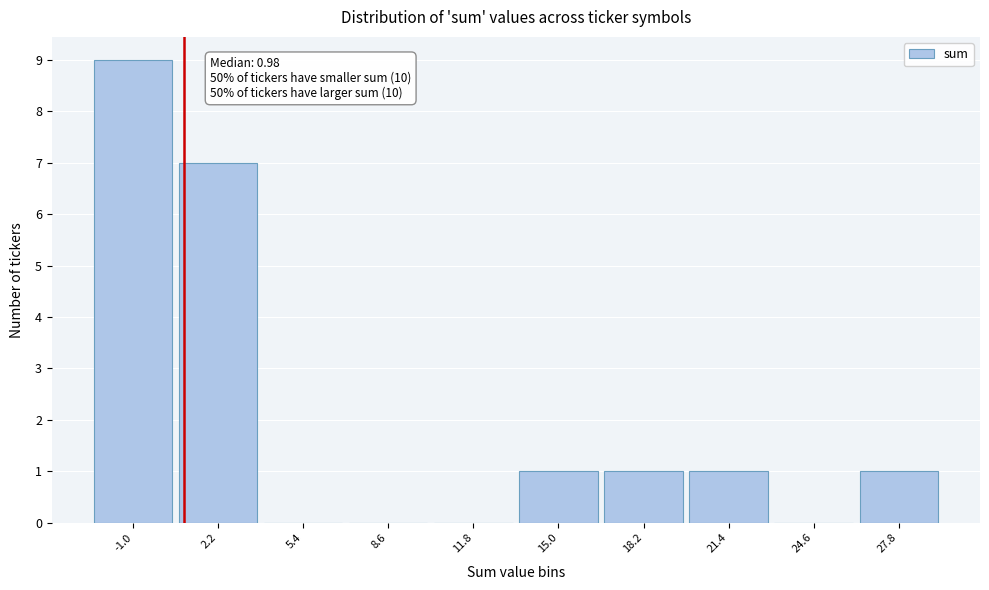

Over which range of the x-axis is the bar tallest?

-2.5 to 0.5